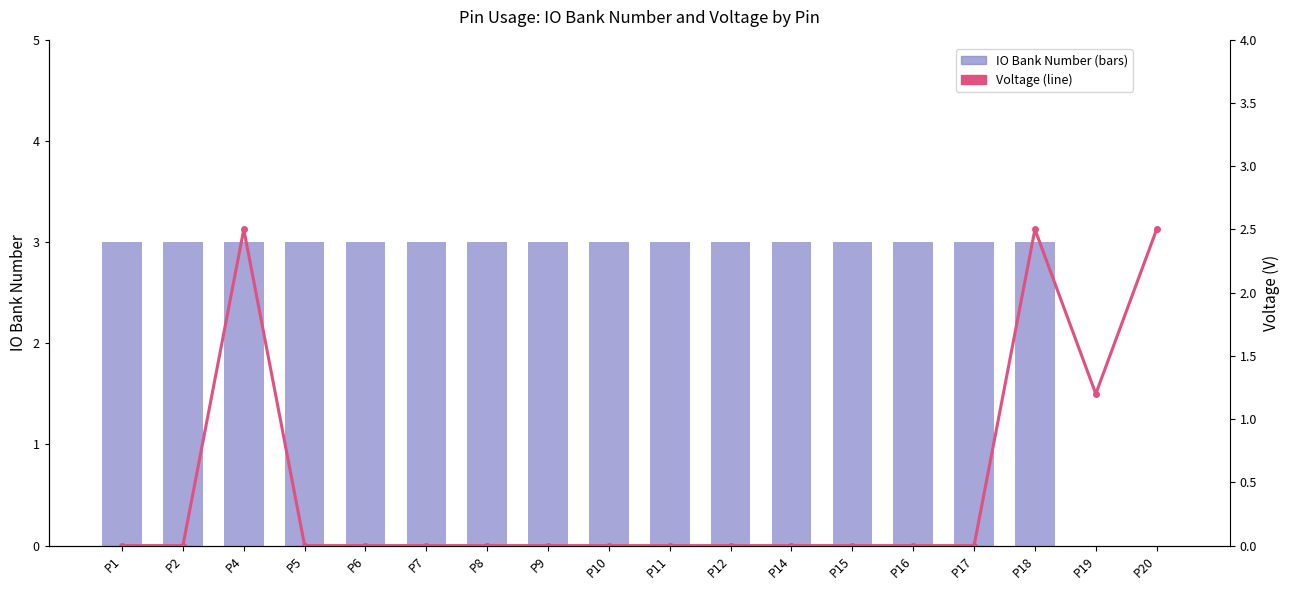

How many data points in IO Bank Number (bars) are less than 3?

2